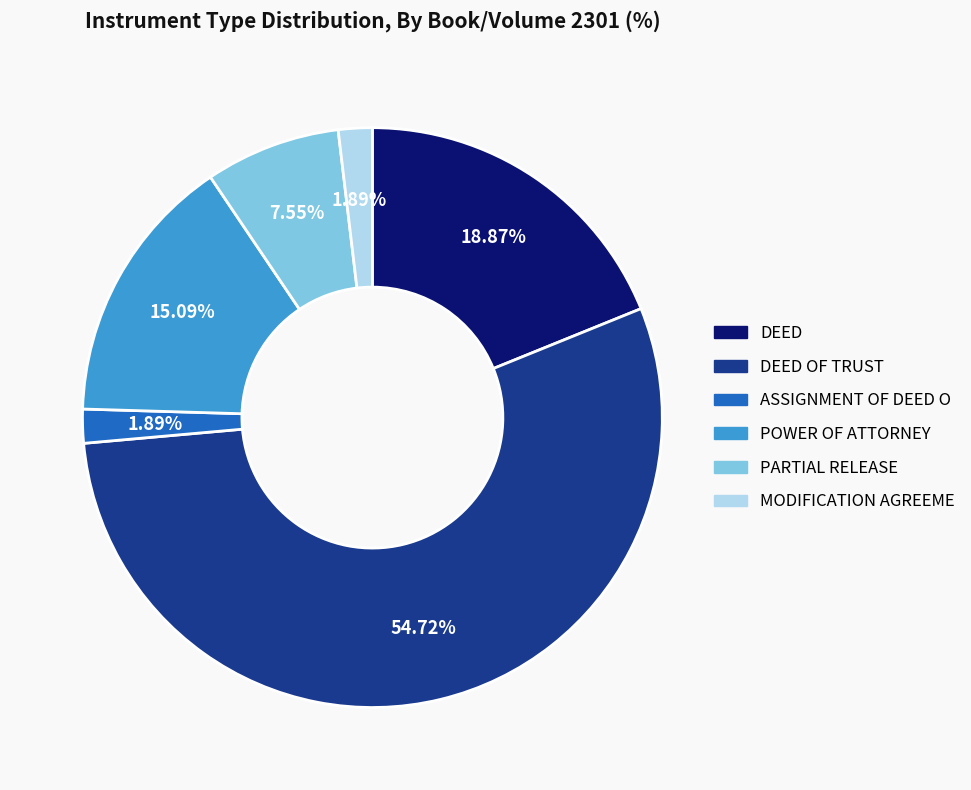

Is there a majority slice in this chart?

Yes